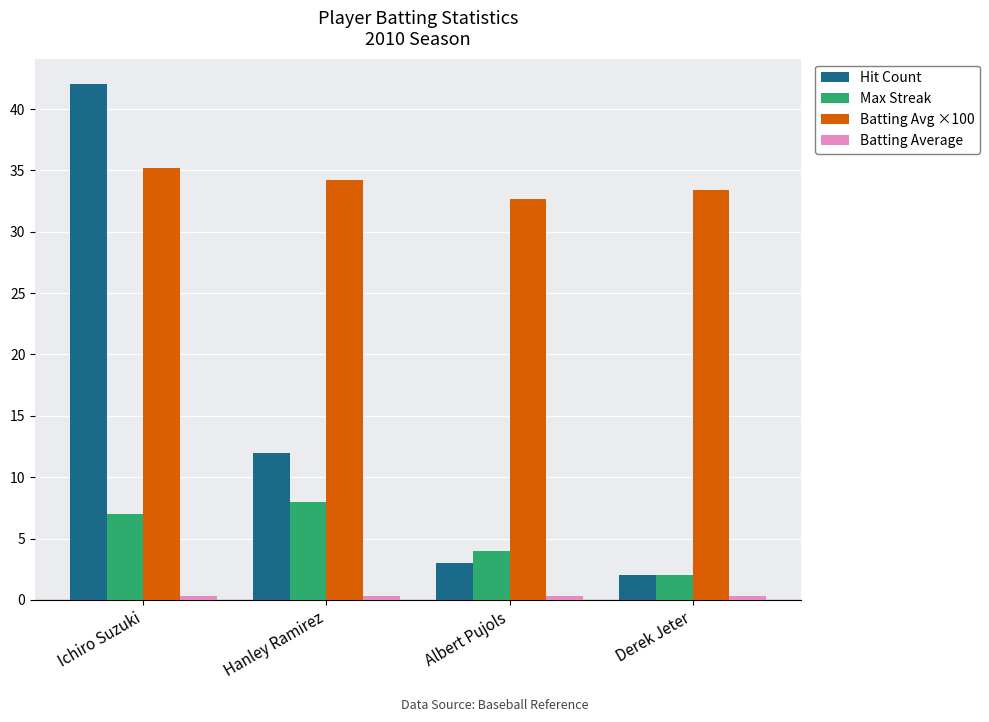

The value of Batting Avg ×100 at Albert Pujols is 51.4. True or false?

False